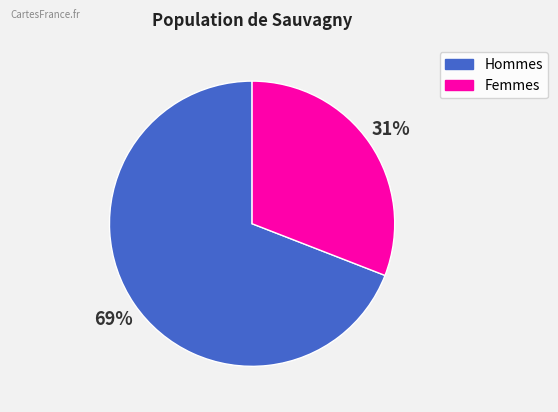

Which slice is the largest?

Hommes